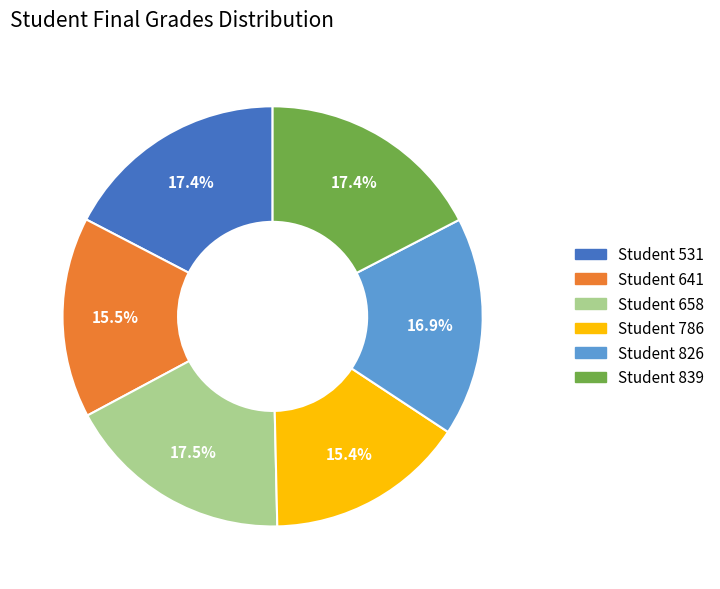

To the nearest percent, what is the average slice percentage?

17%